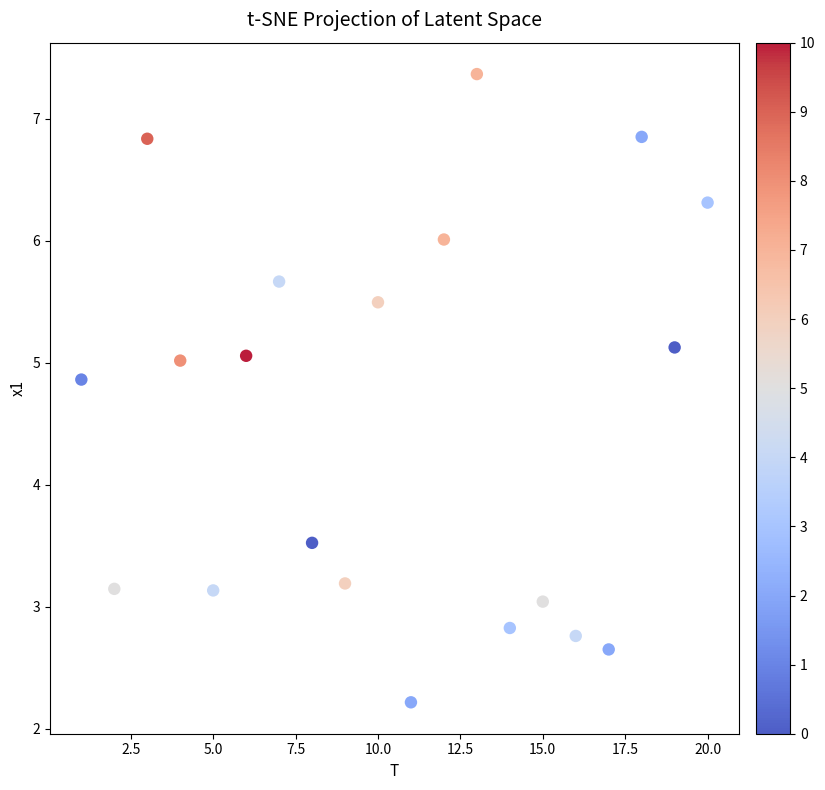

What Y value in the scatter plot is closest to 4?

3.5